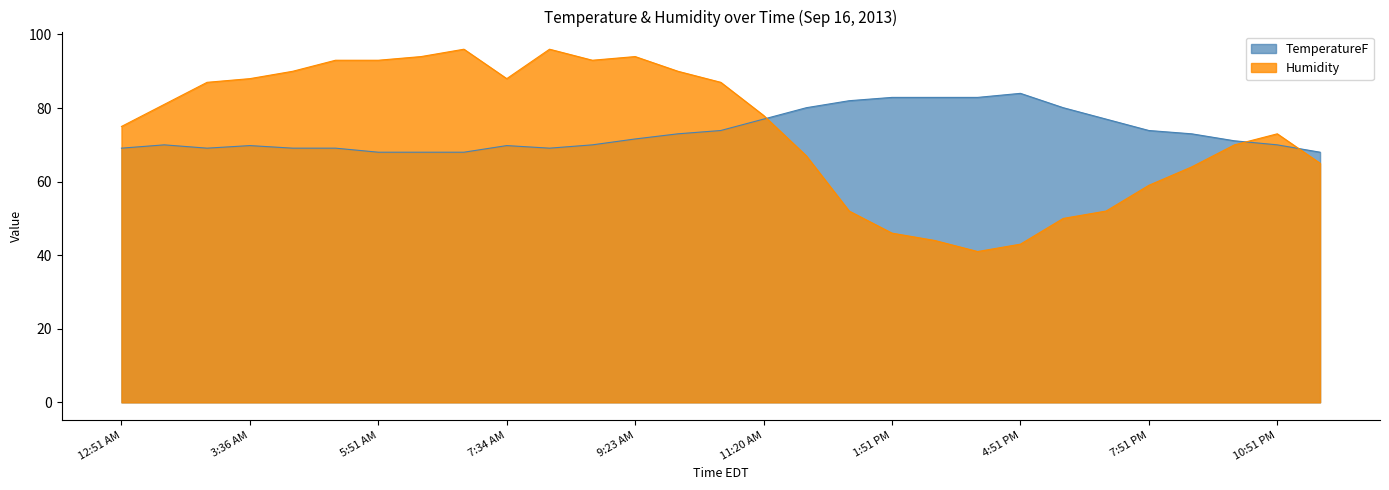

Between which two adjacent categories do Humidity and TemperatureF first intersect?

11:20 AM and 11:51 AM